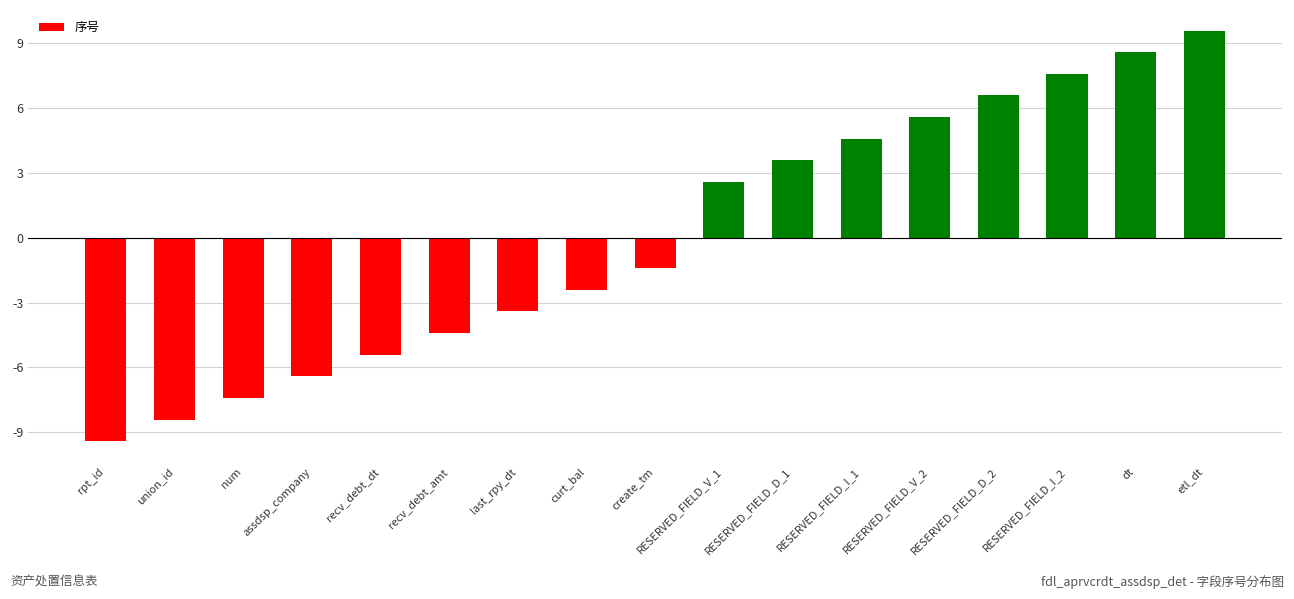

What is the greatest value displayed?

9.6